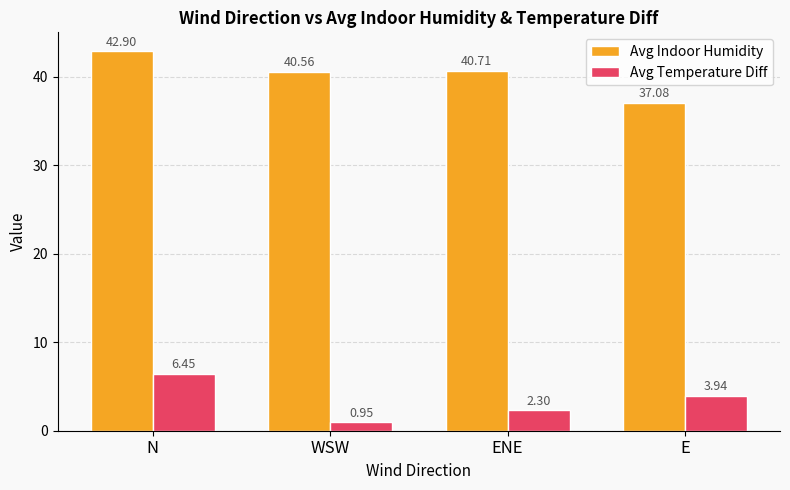

What is the maximum value shown in the chart?

42.9